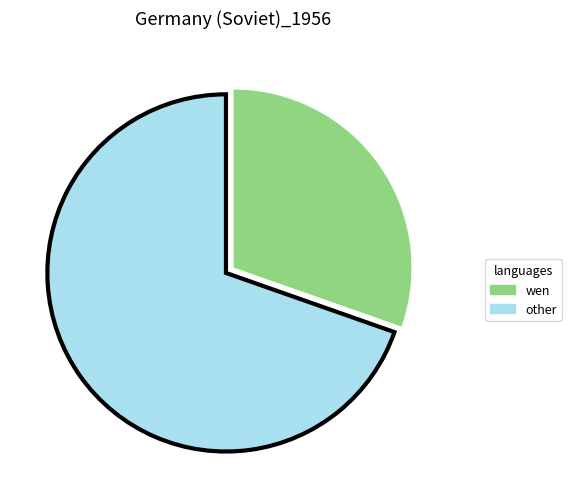

Combined, do wen and other account for over 50%?

Yes